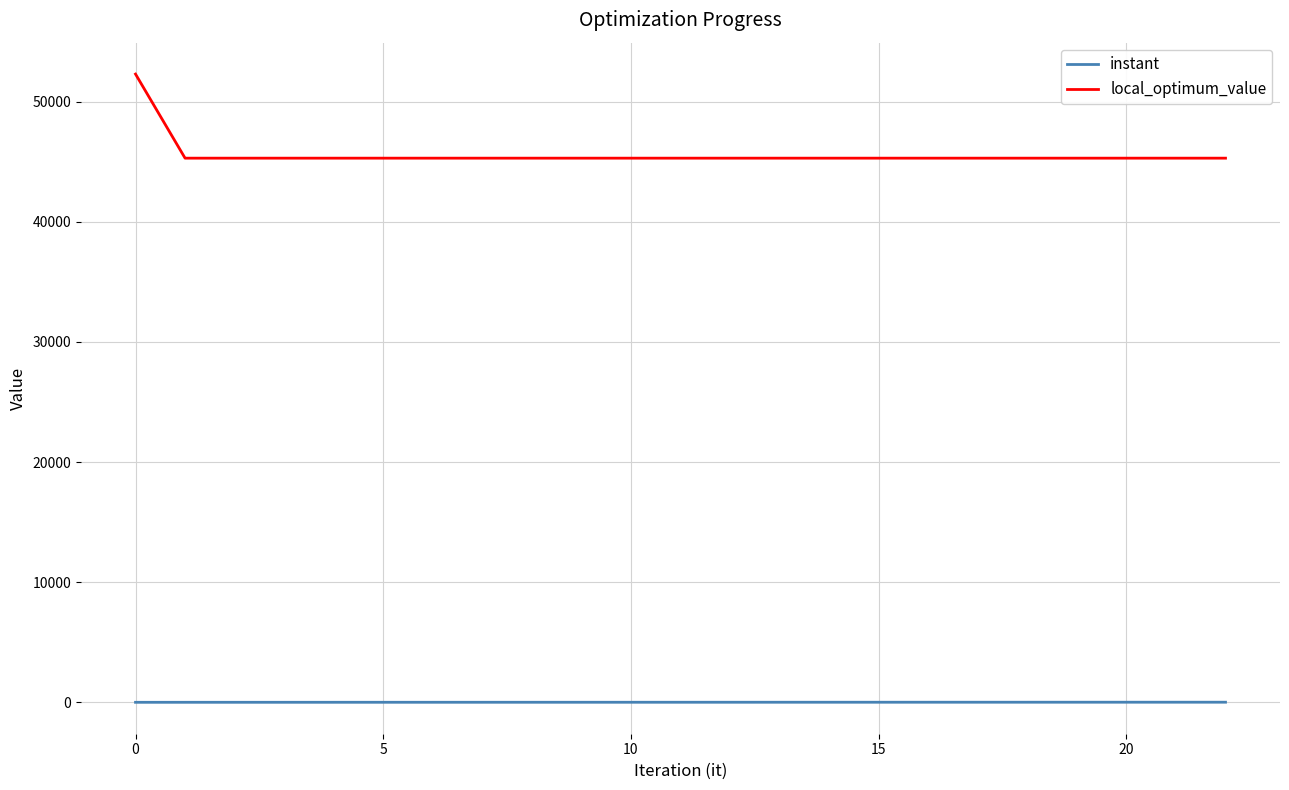

What is the greatest value displayed?

52300.0